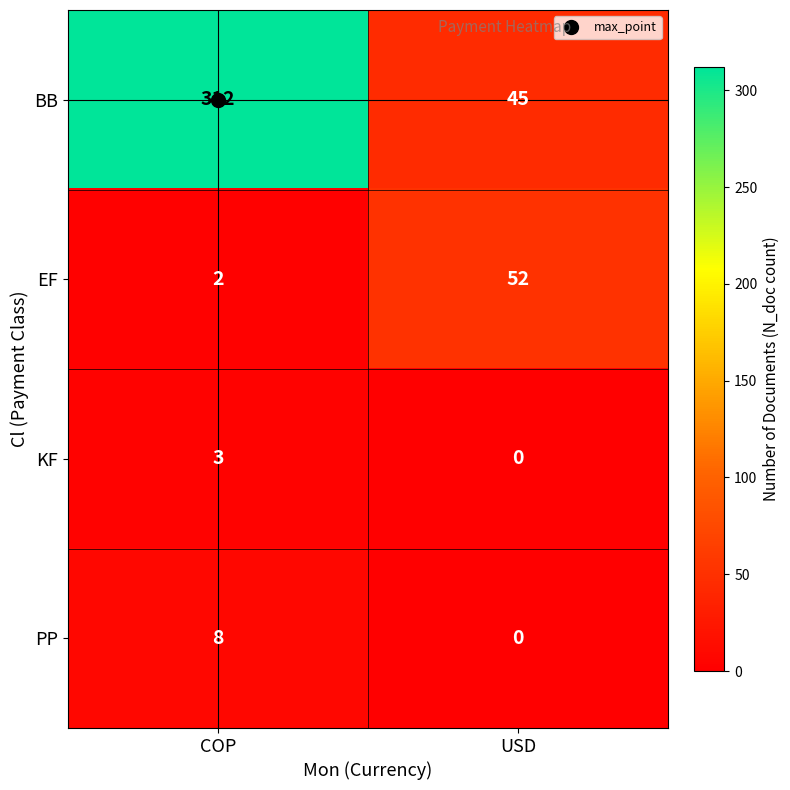

Rank the series by their maximum value, from lowest to highest.

KF, PP, EF, BB